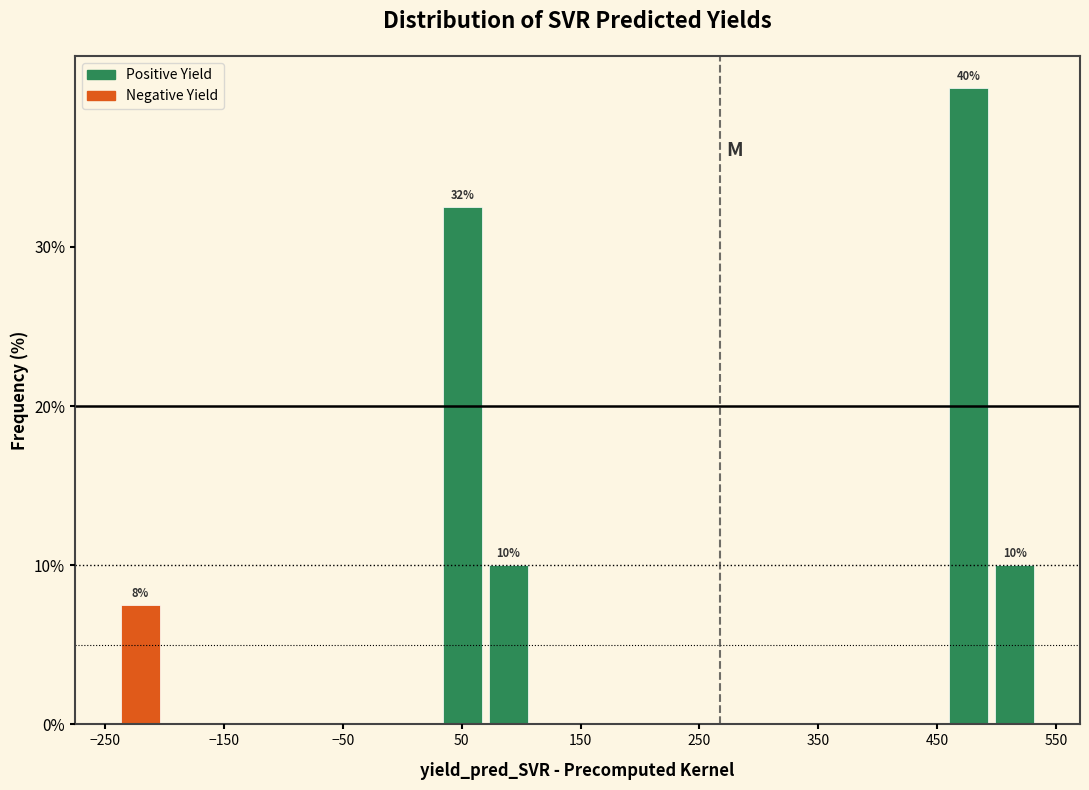

Around what value on the x-axis is the tallest bar? Give the approximate position of its centre, as read against the axis.

480